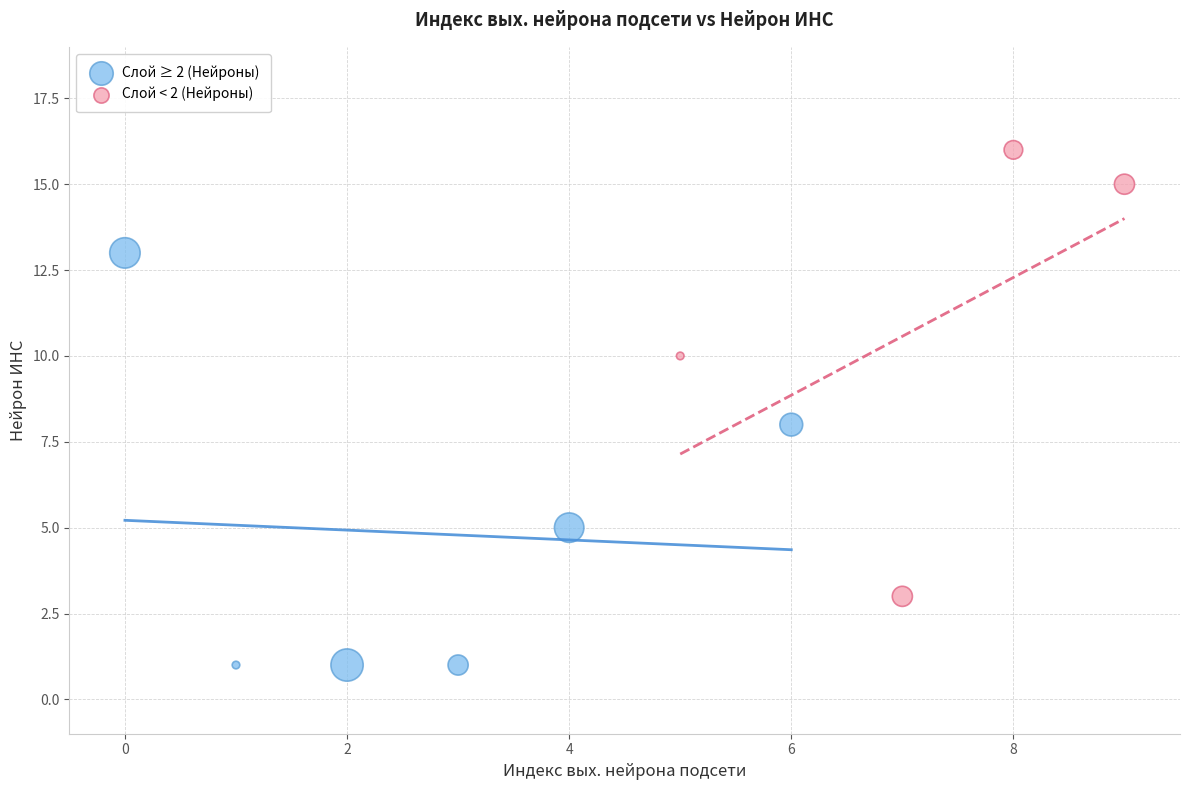

Which series has the largest Y range (max minus min)?

Слой < 2 (Нейроны)